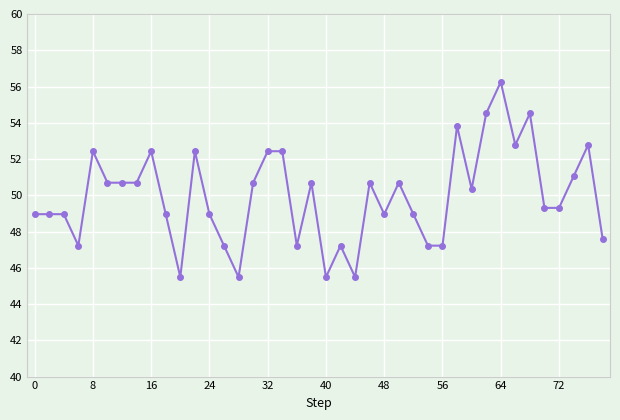

What is the value of the 37th point from the left?

49.3